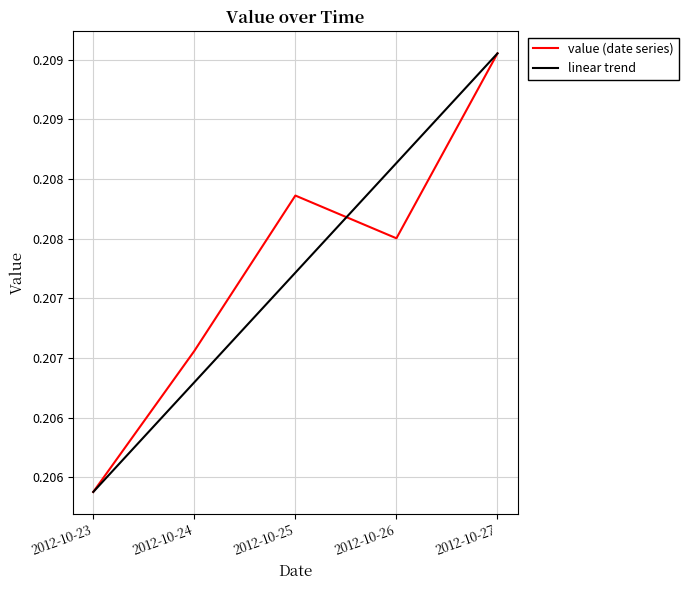

The value of linear trend at 2012-10-25 is 0.2. True or false?

True